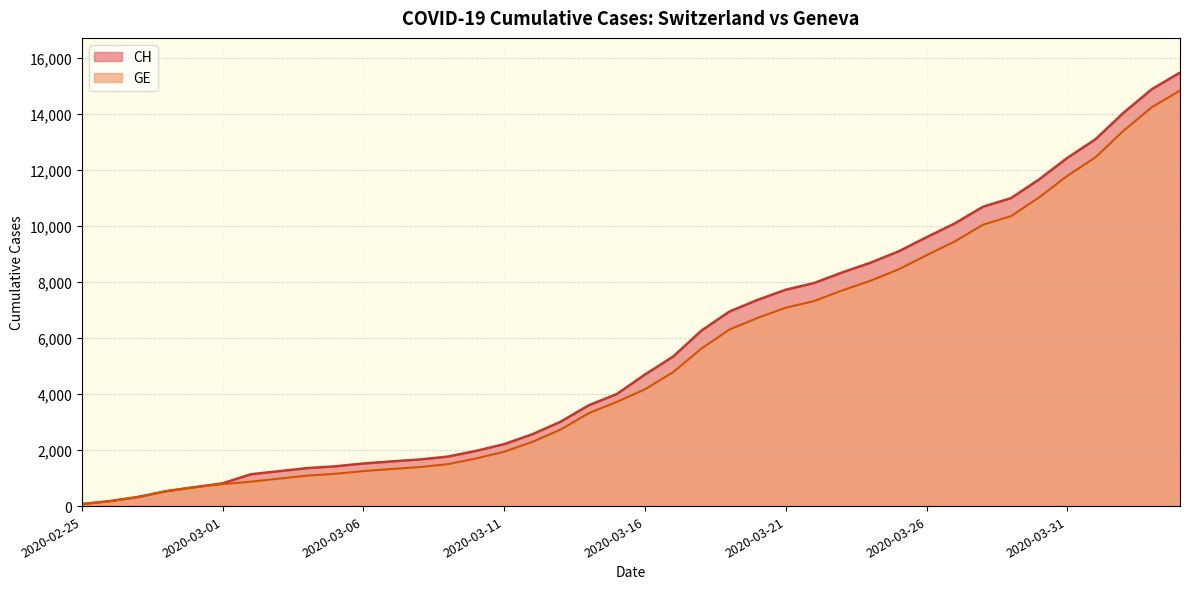

Is it true that CH equals 674 at 2020-02-29?

True